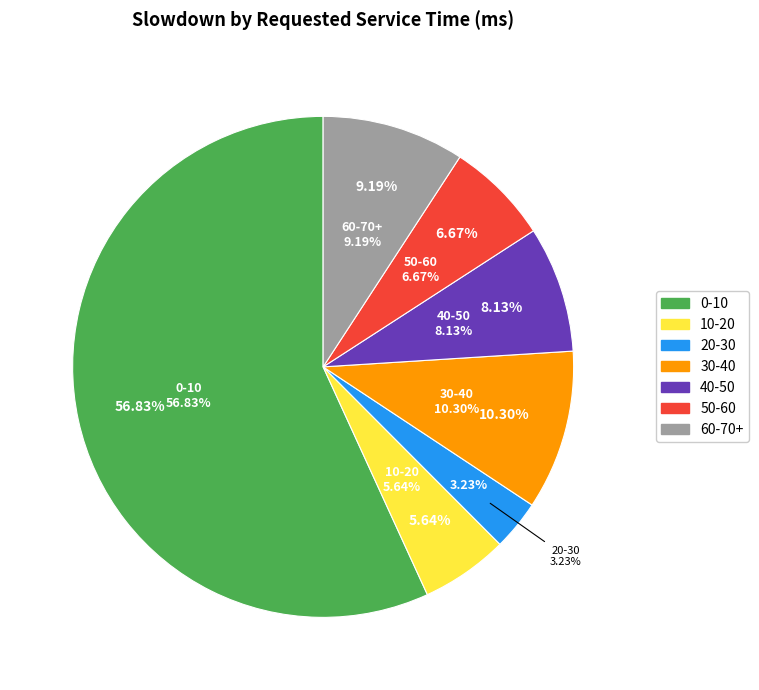

Do 50-60 and 20-30 together represent more than half of the pie?

No